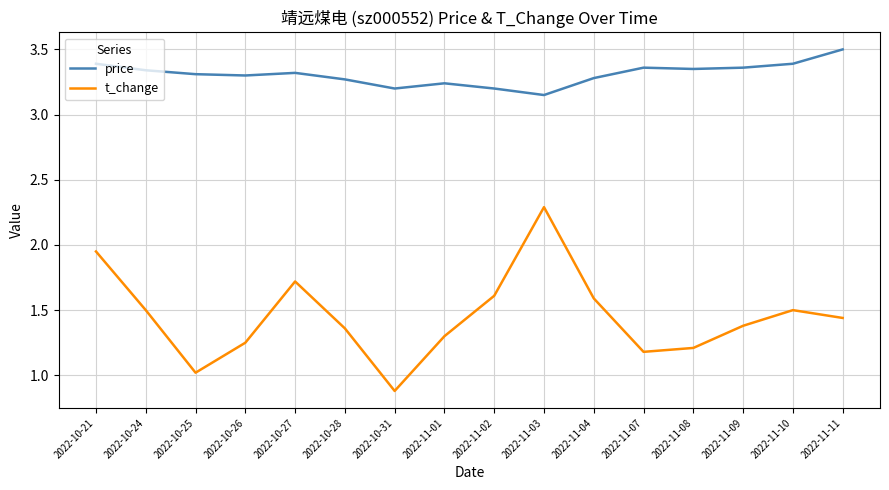

Is it true that price equals 3.2 at 2022-11-02?

True